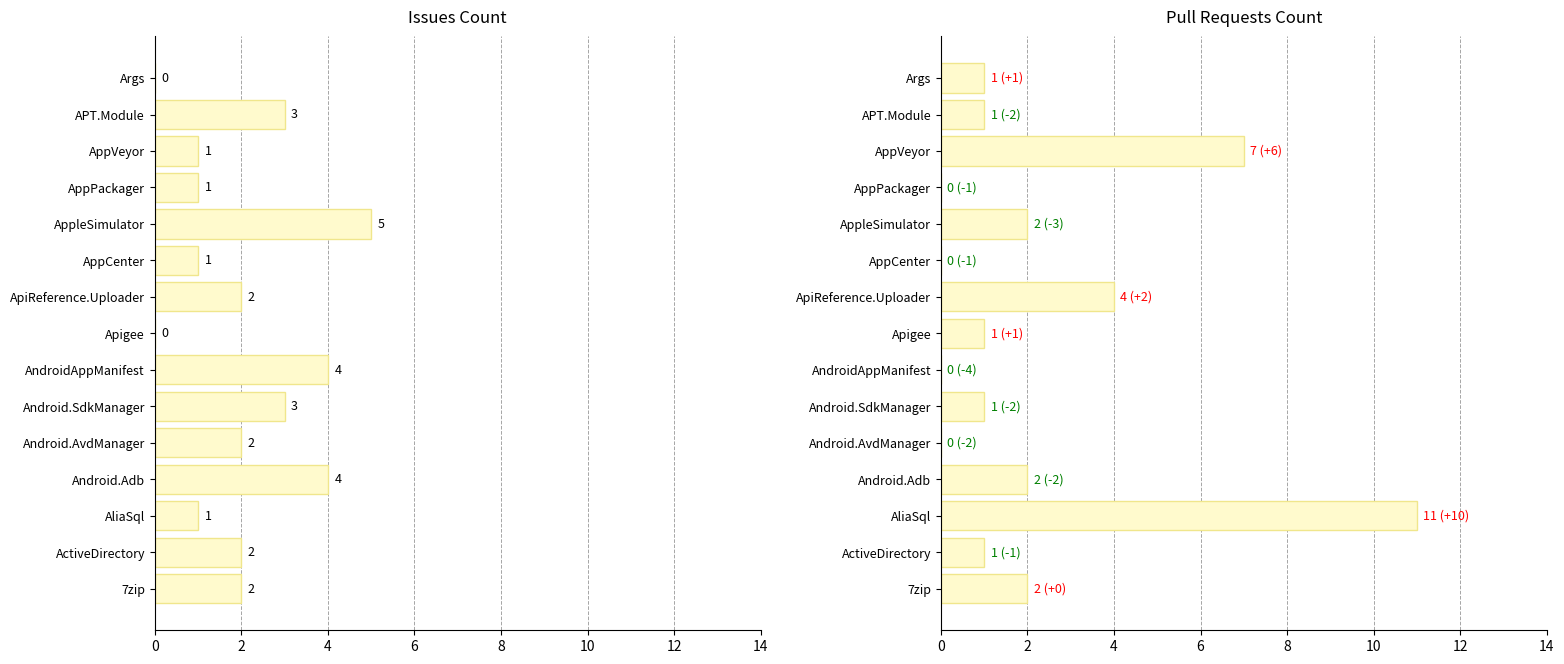

List the series in order of their overall mean, lowest first.

Issues count, Pull requests count